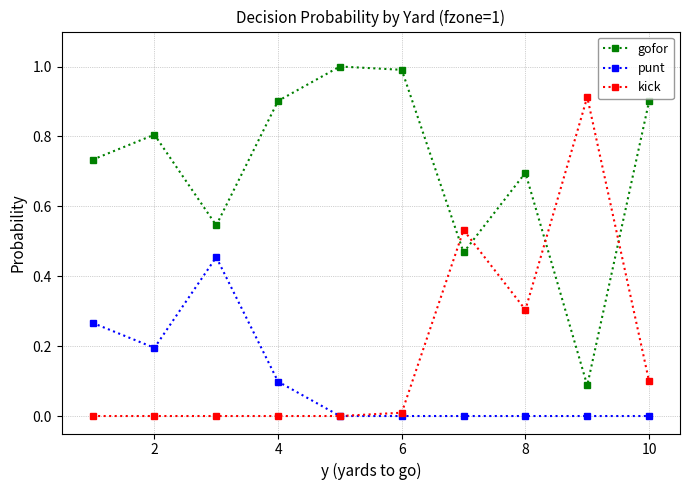

What are all the series names shown in the legend?

gofor, punt, kick